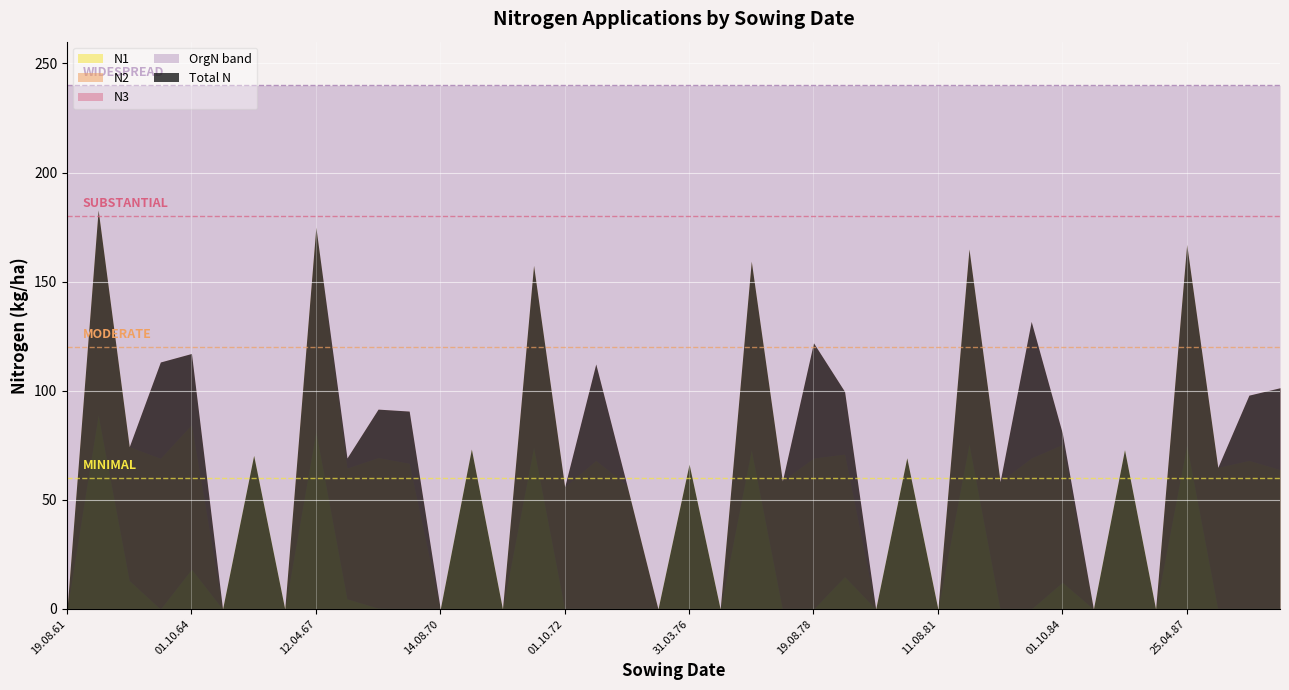

True or false: N3 and N2 intersect in this chart.

False